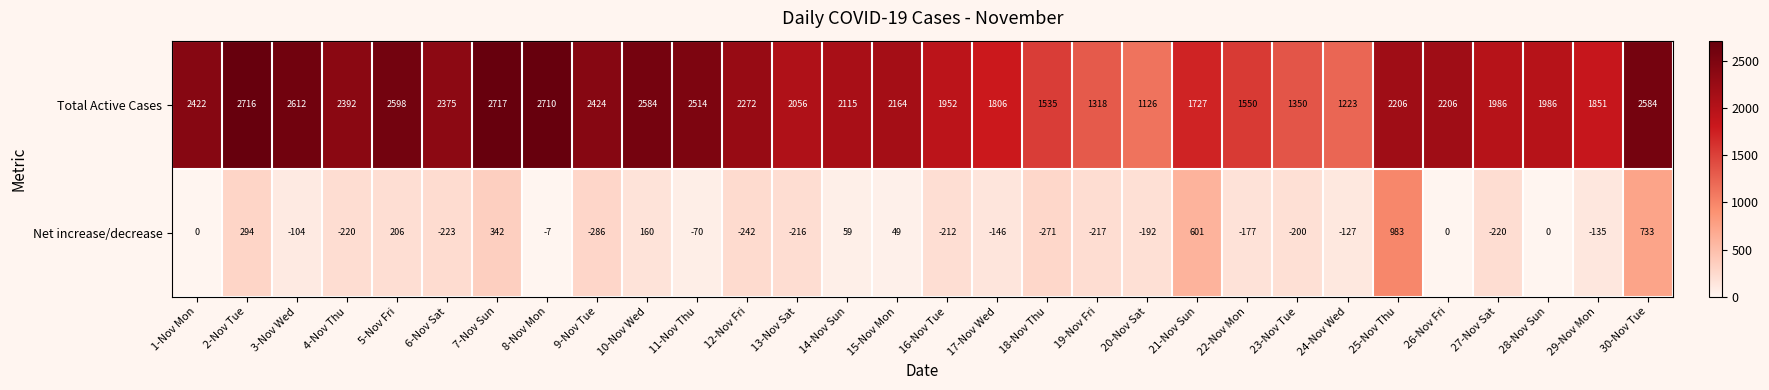

True or false: Total Active Cases has a value of 1727 at 21-Nov Sun.

True